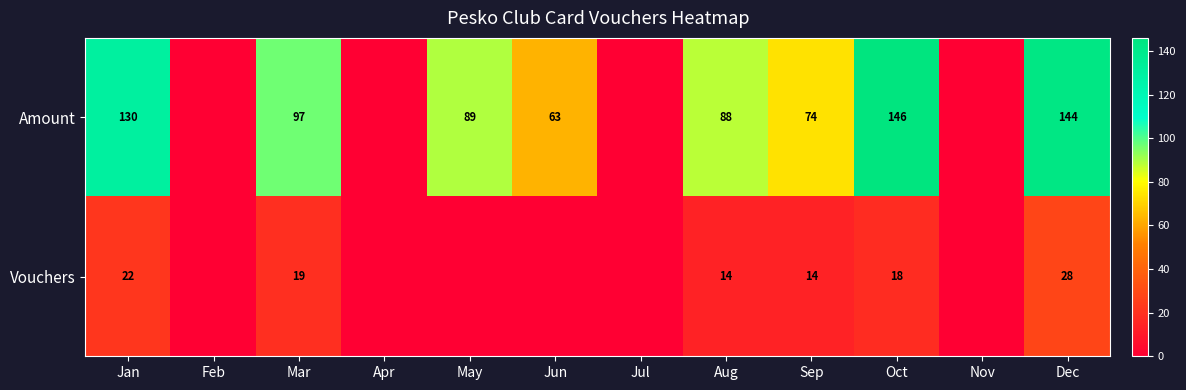

The value of Vouchers at Mar is 34.0. True or false?

False